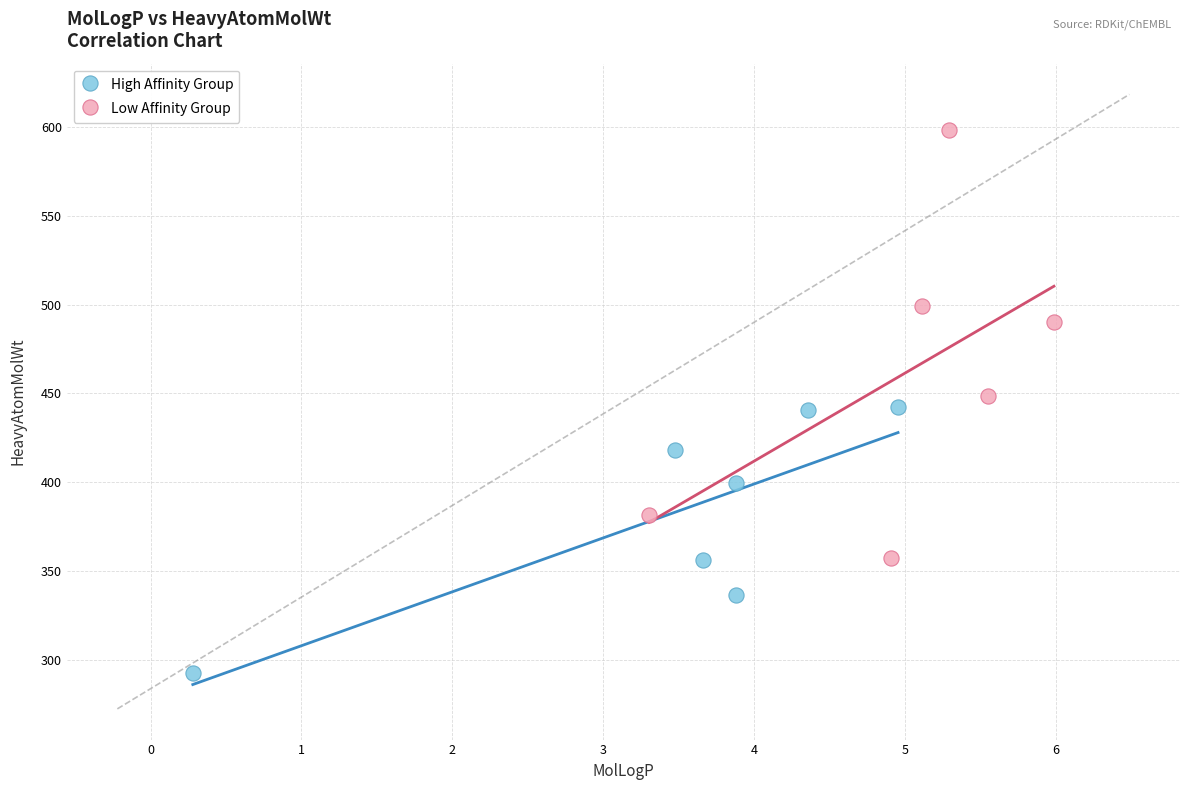

Which series contains the lowest Y value?

High Affinity Group